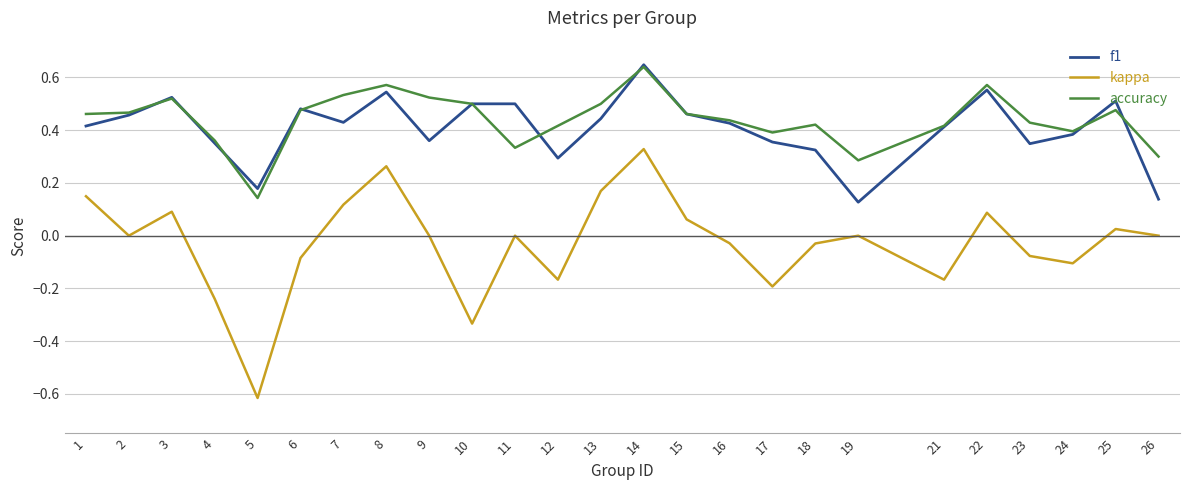

At which category does f1 reach its first local peak?

3